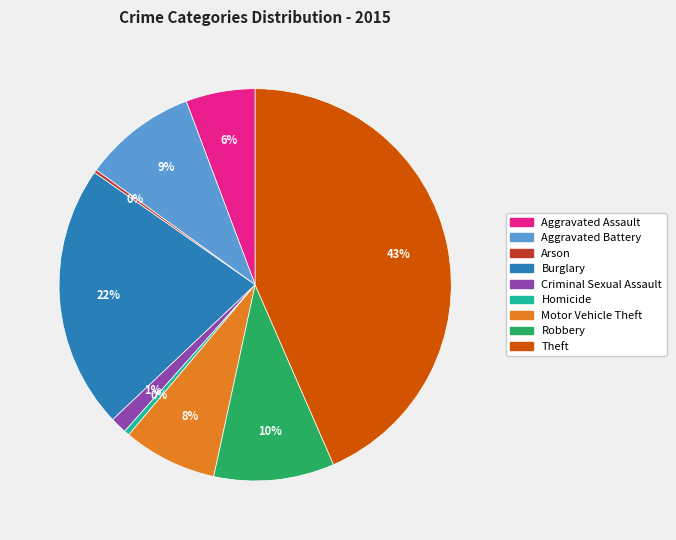

What is the largest slice in the pie chart?

Theft